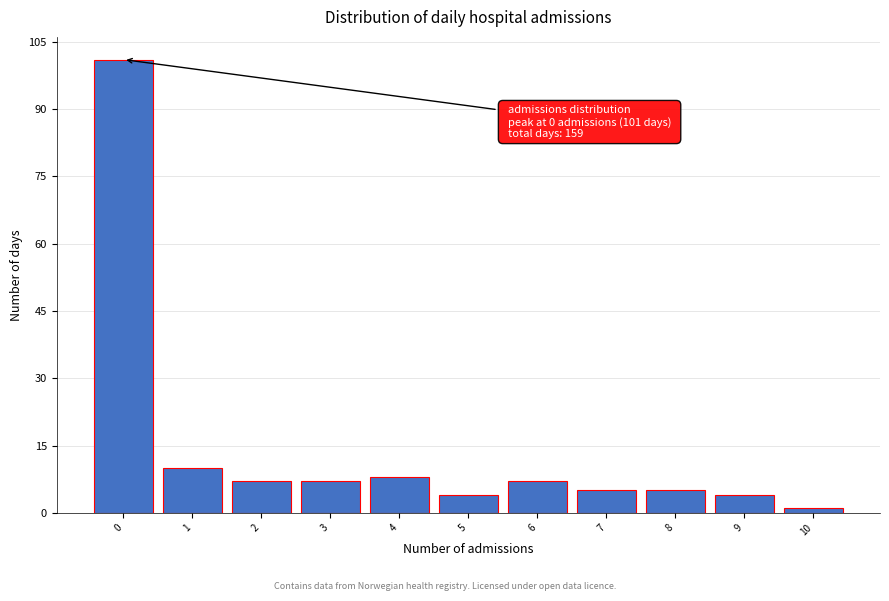

Reading left to right, extract all data points from this chart.

101	10	7	7	8	4	7	5	5	4	1